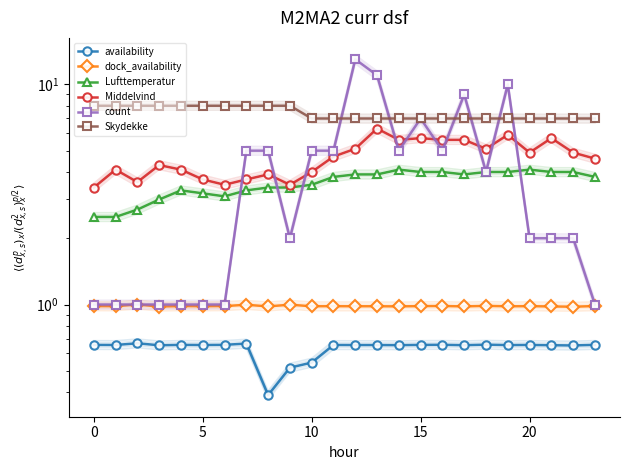

Which series has the widest spread of values?

count